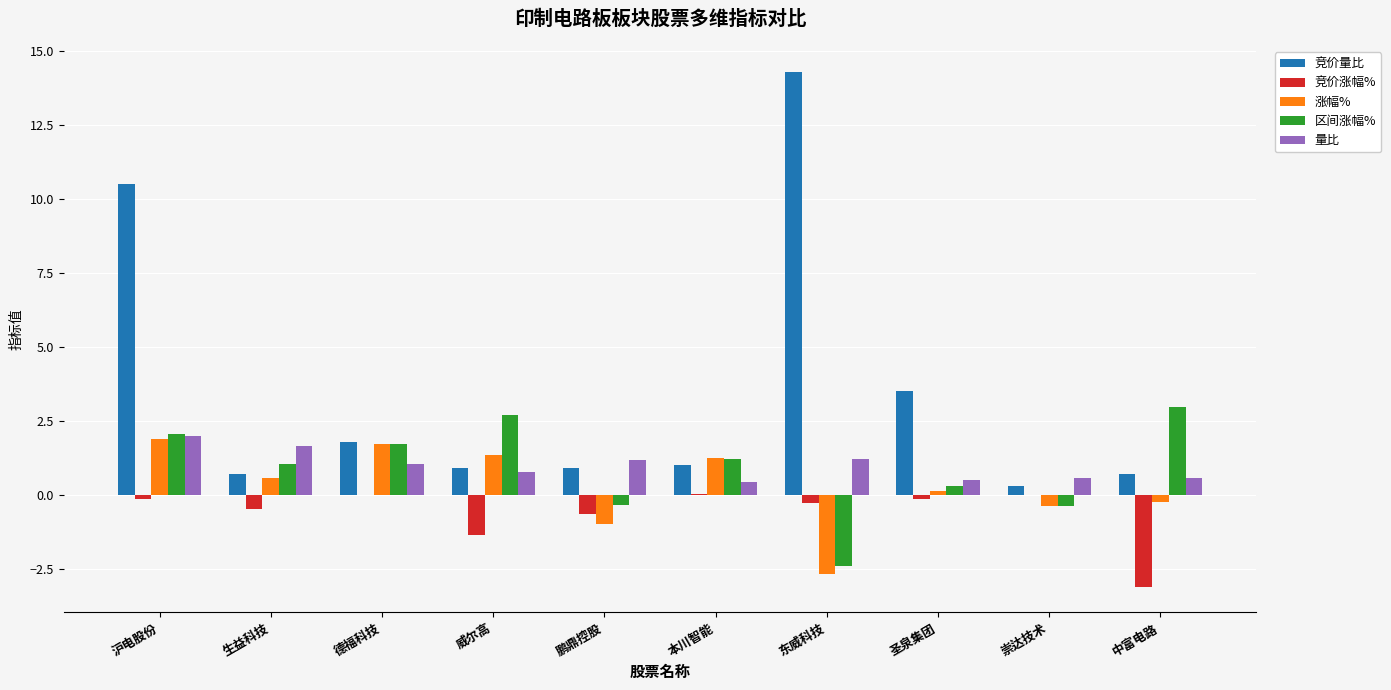

Which series has the widest spread of values?

竞价量比